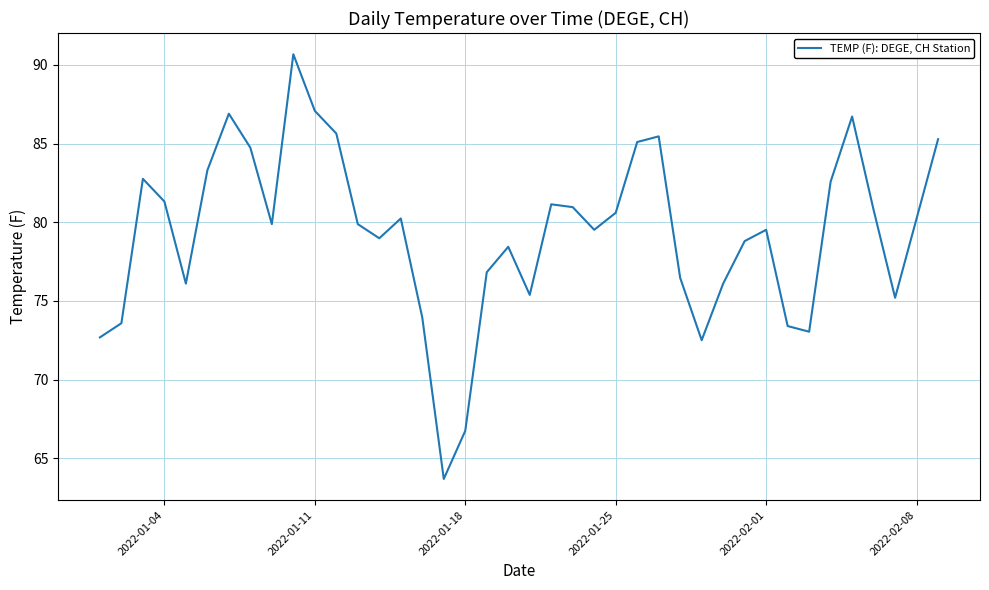

What is the minimum value shown in the chart?

63.7